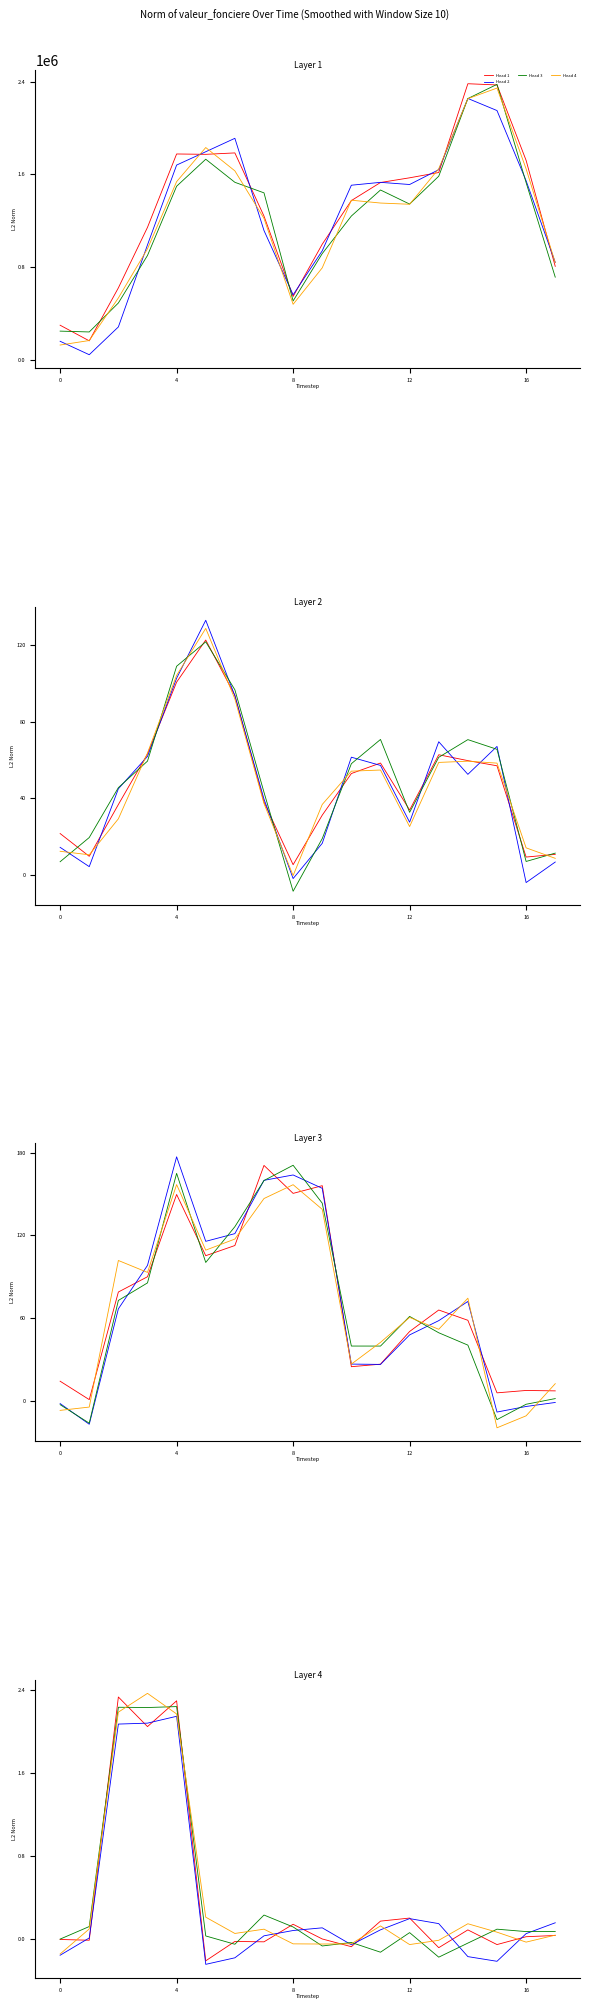

The value of Head 2 at 15 is -0.4. True or false?

False